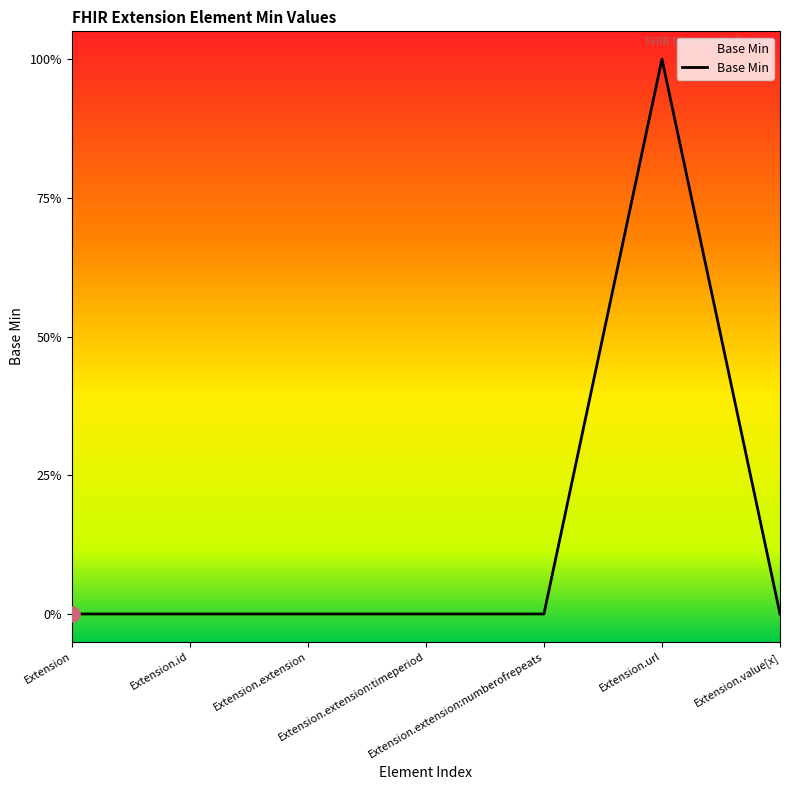

Between Extension.url and Extension.id, which is larger?

Extension.url